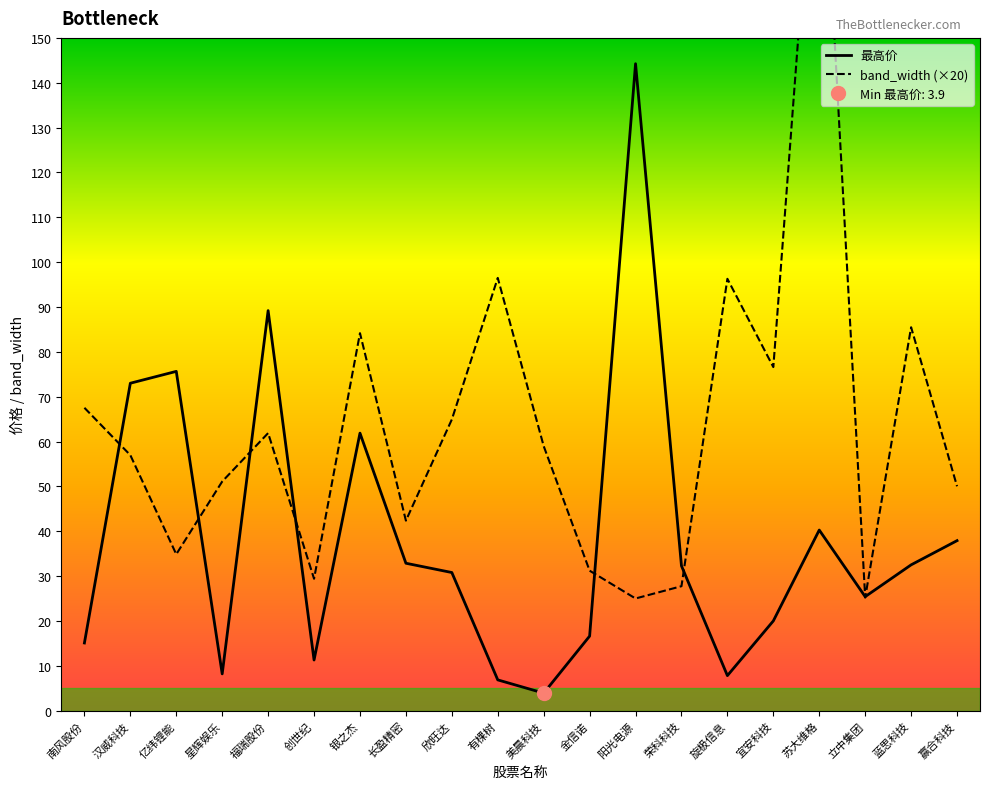

The value of 最高价 at 亿纬锂能 is 75.6. True or false?

True